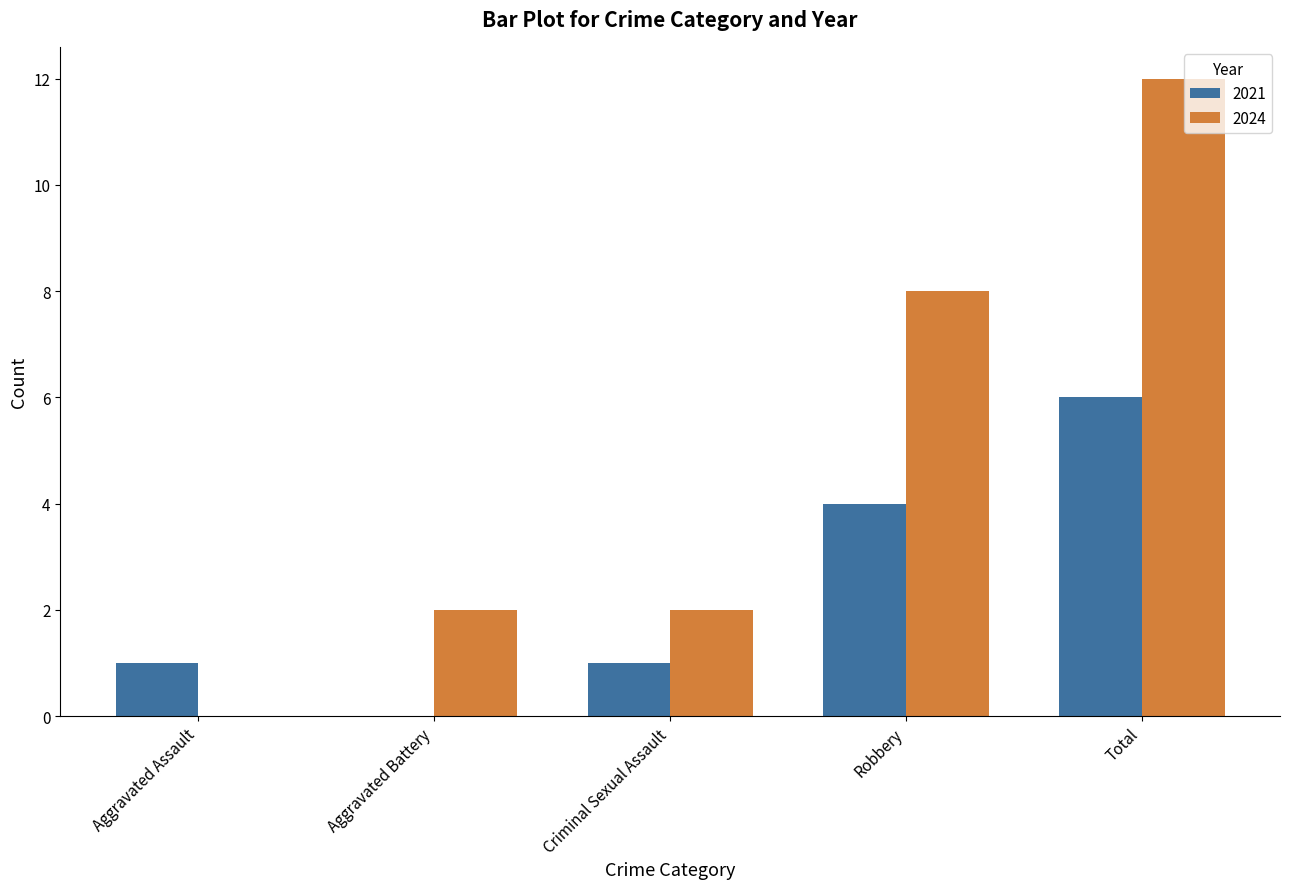

What is the average value of the 2024 series?

5